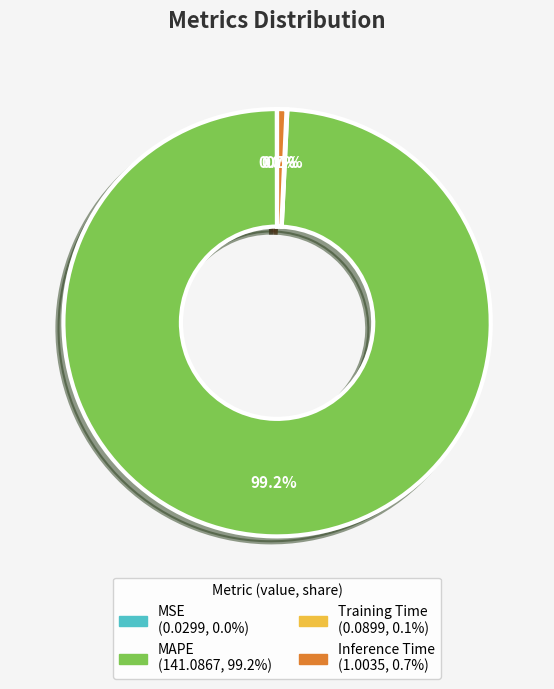

What percentage is the Inference Time slice, to the nearest percent?

1%